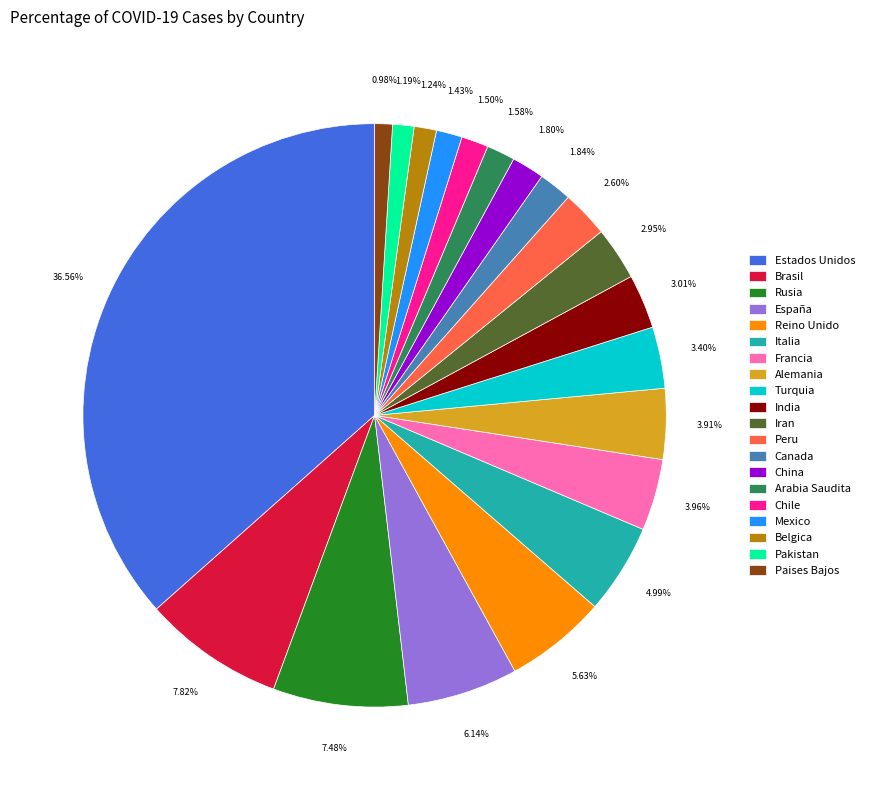

To the nearest percent, what portion does Estados Unidos represent?

37%